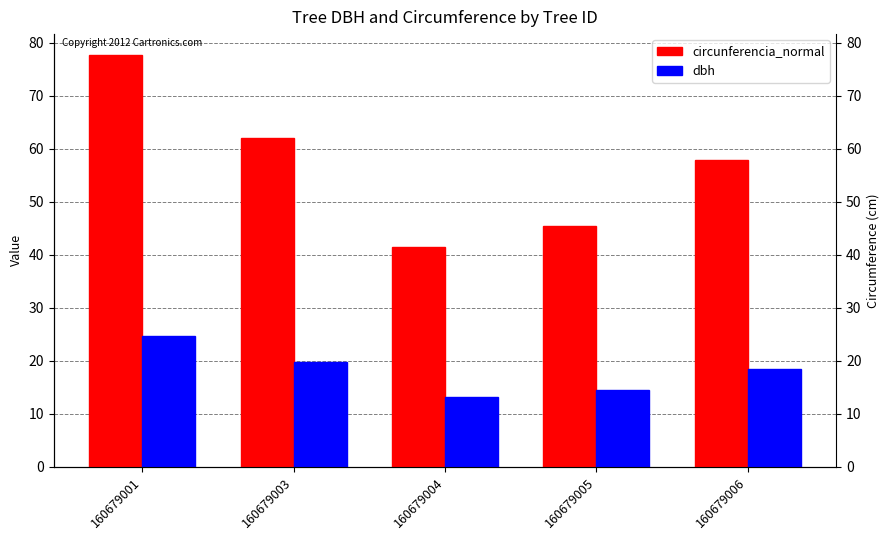

What is the sum of the dbh values at 160679004 and 160679001?

38.0